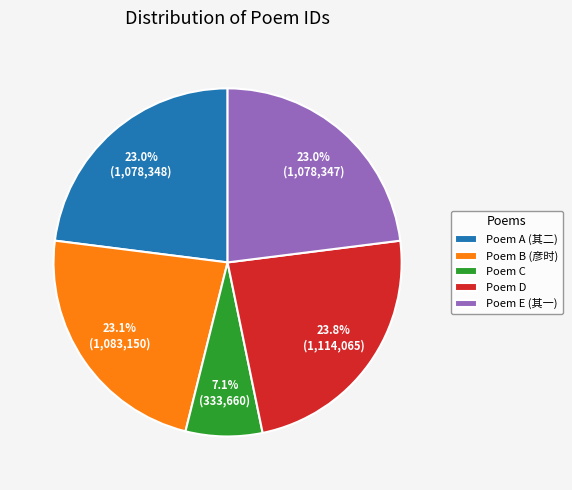

Does any single category account for the majority?

No